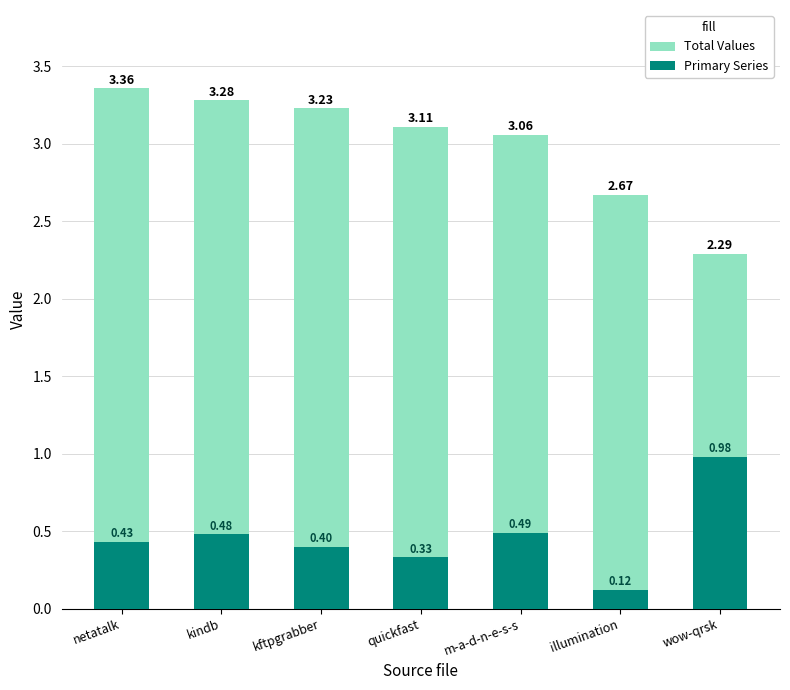

How many data points in Total Values are less than 3?

2